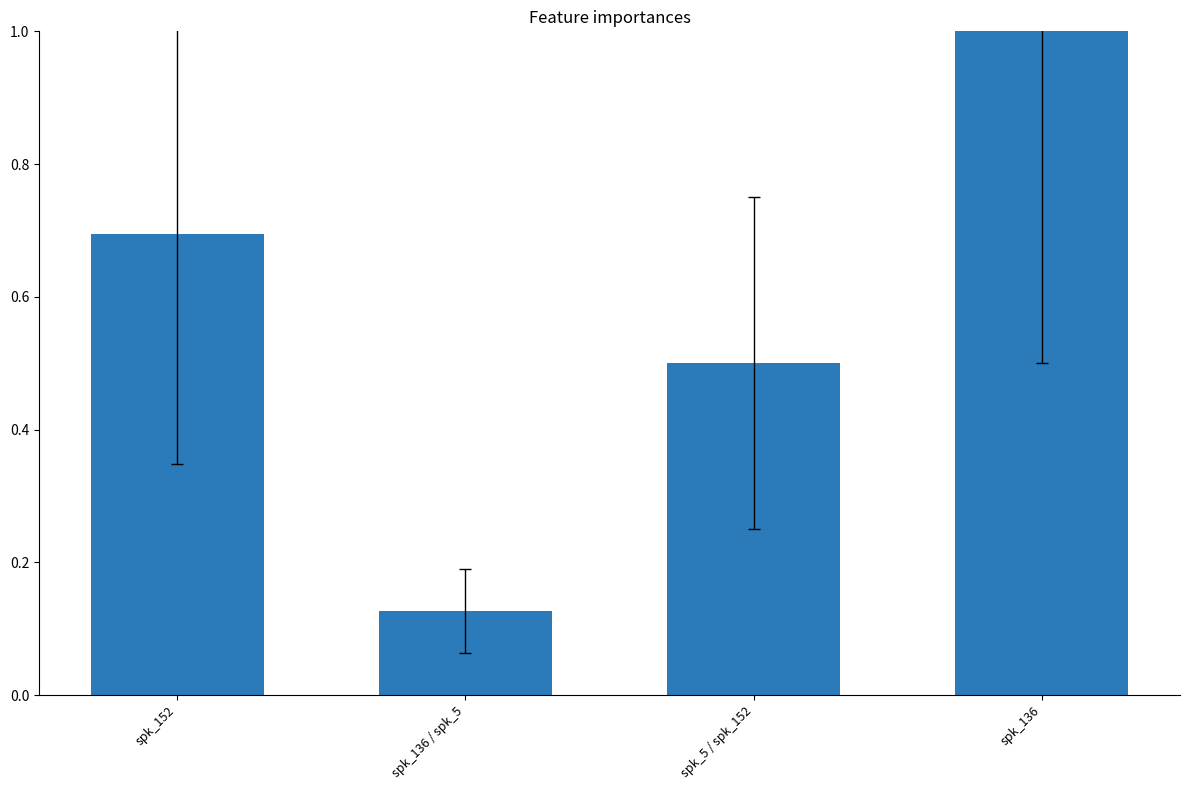

Count the values in the range 0 to 1.

4